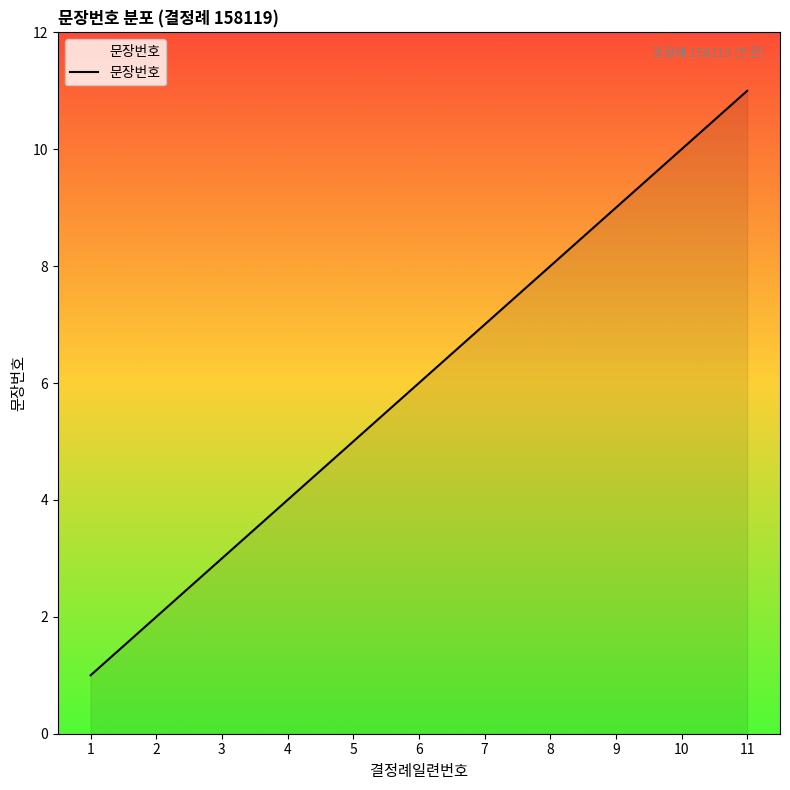

What is the greatest value displayed?

11